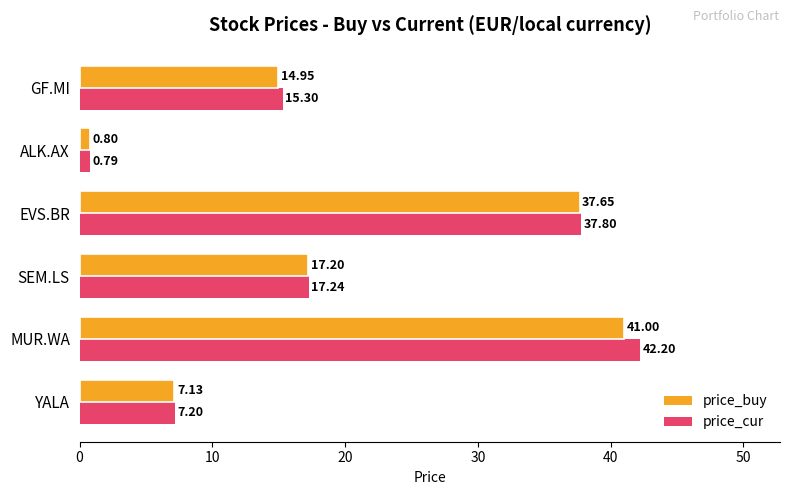

Which series has the largest range (max minus min)?

price_cur